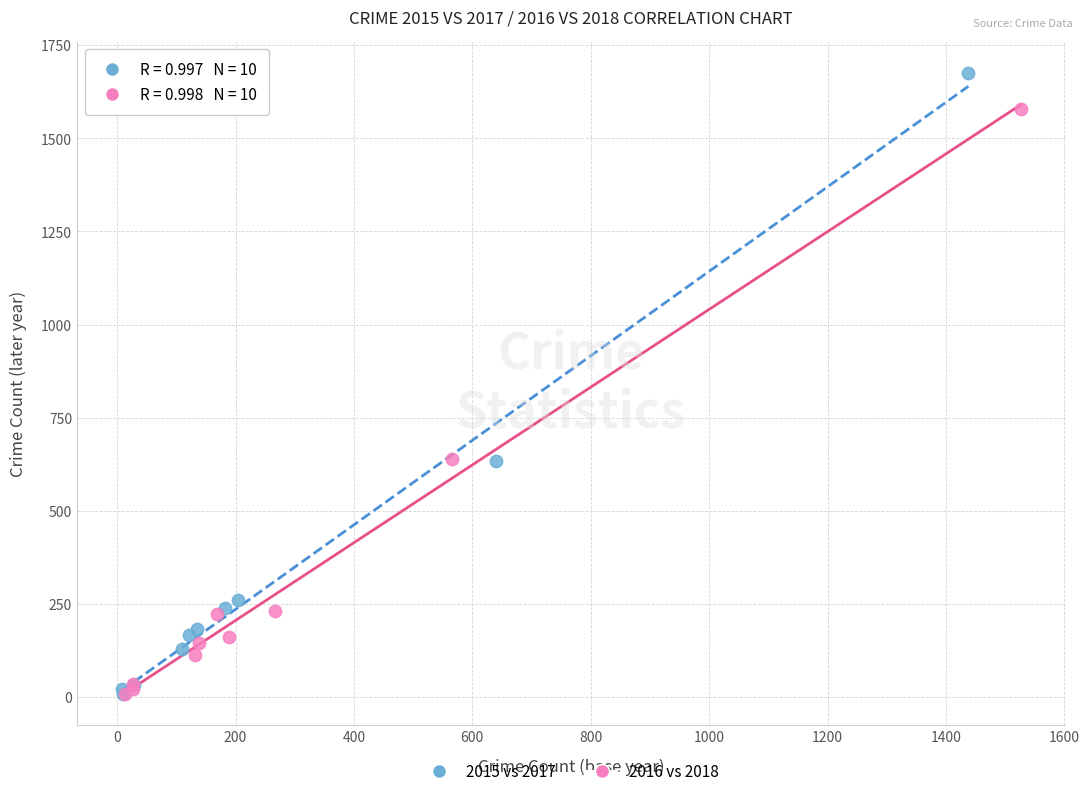

Which series has the largest Y range (max minus min)?

2015 vs 2017